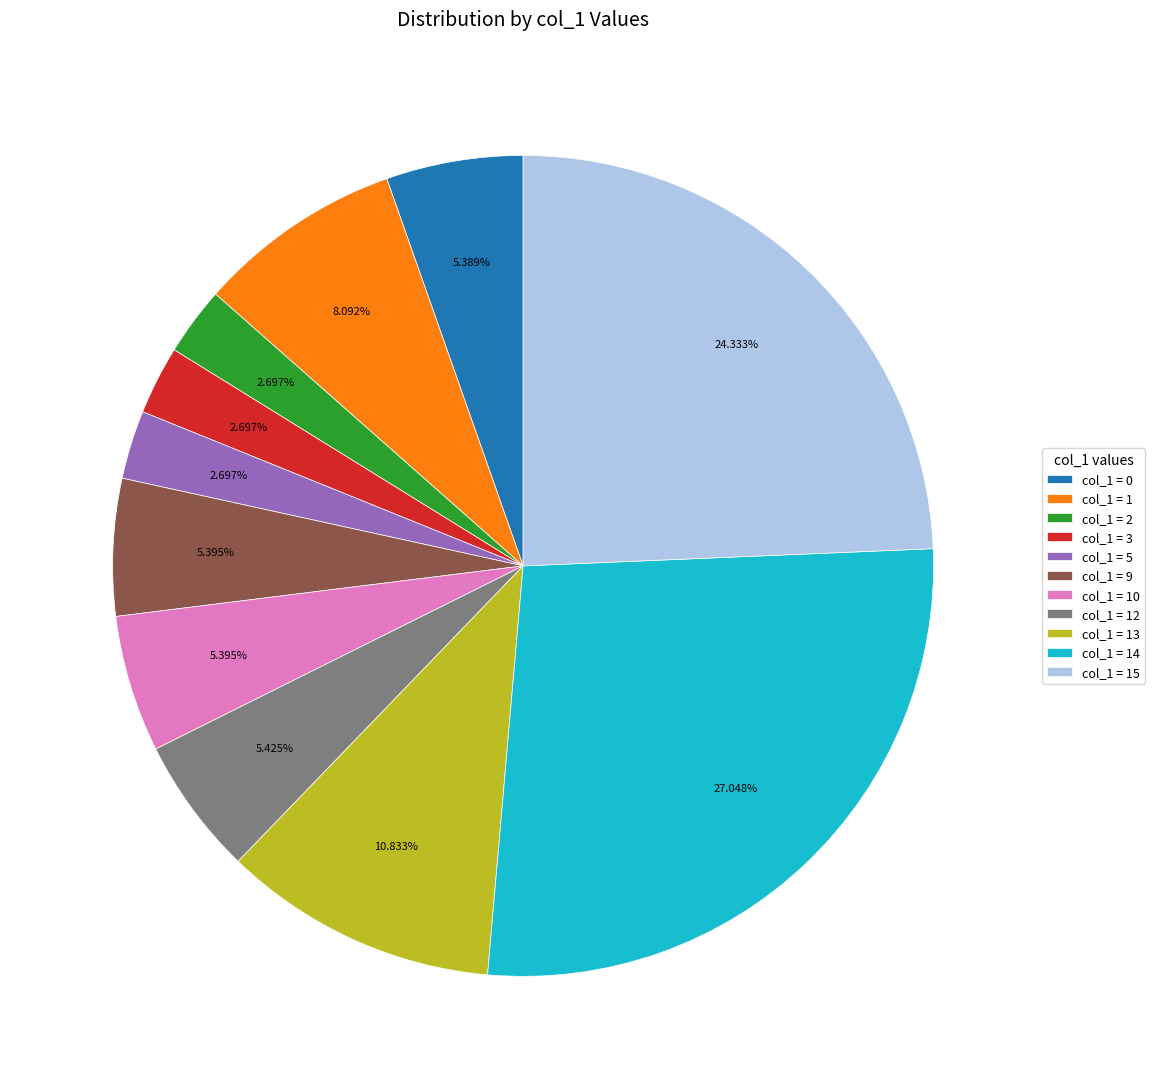

What is the largest slice in the pie chart?

col_1 = 14